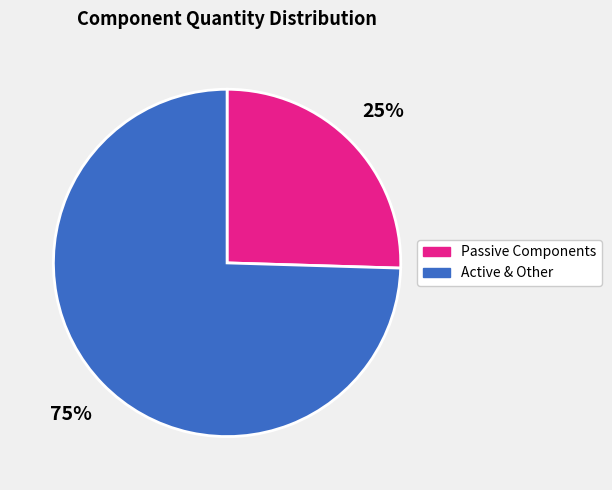

To the nearest percent, what is the average slice percentage?

50%